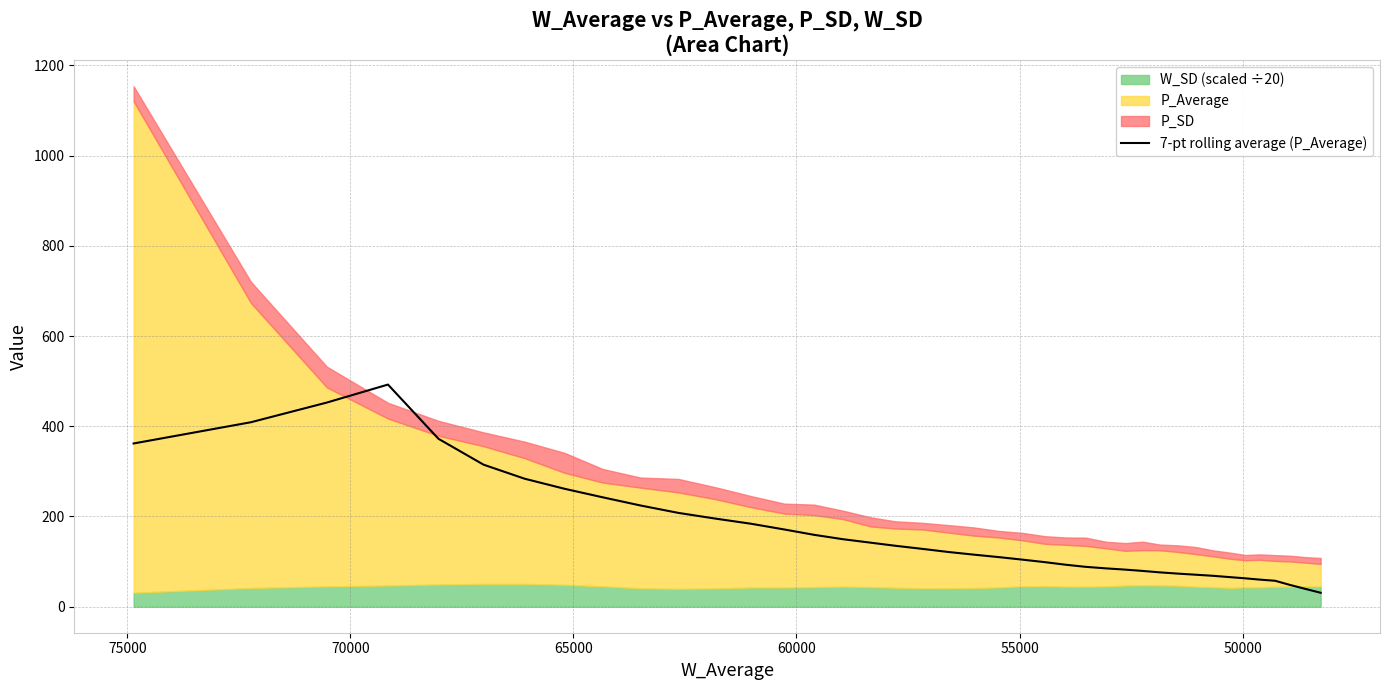

What is the minimum value shown in the chart?

30.9